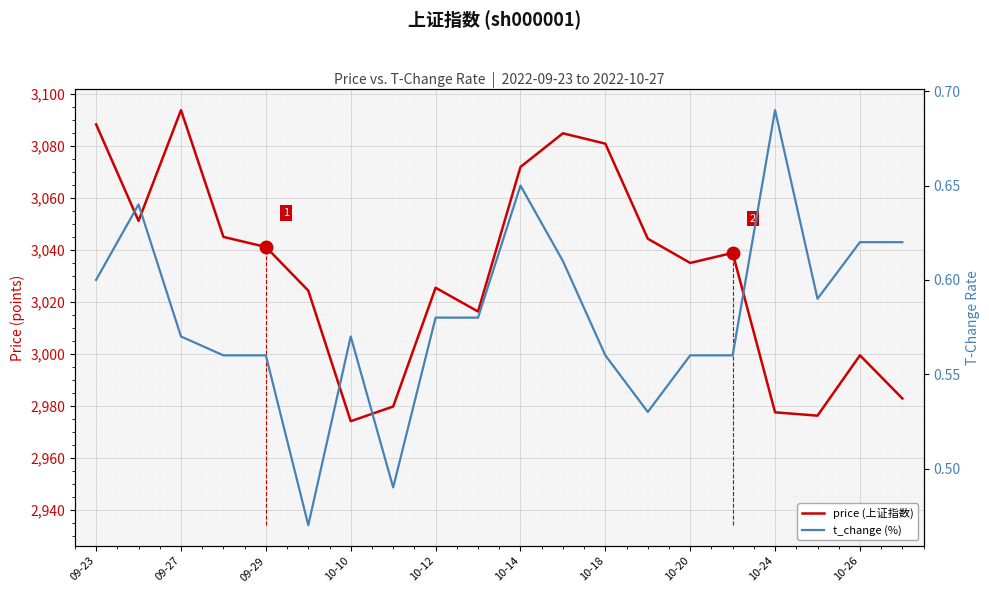

How many data points in price (上证指数) are above 3038?

10